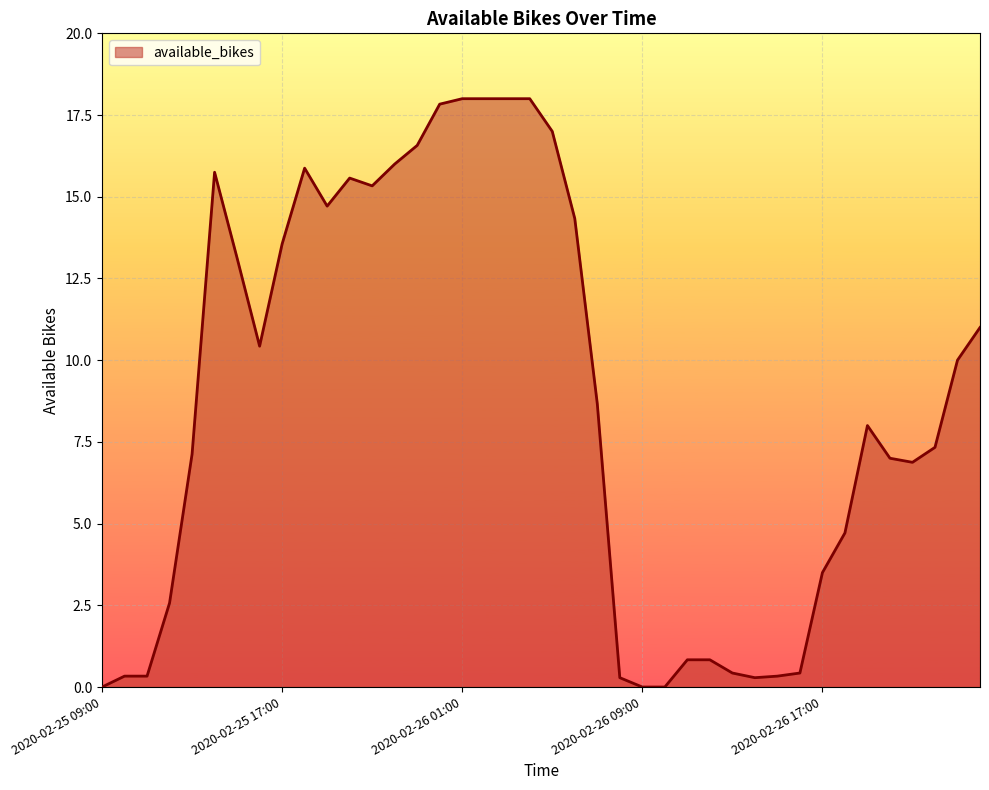

What is the difference between the maximum and minimum values?

18.0